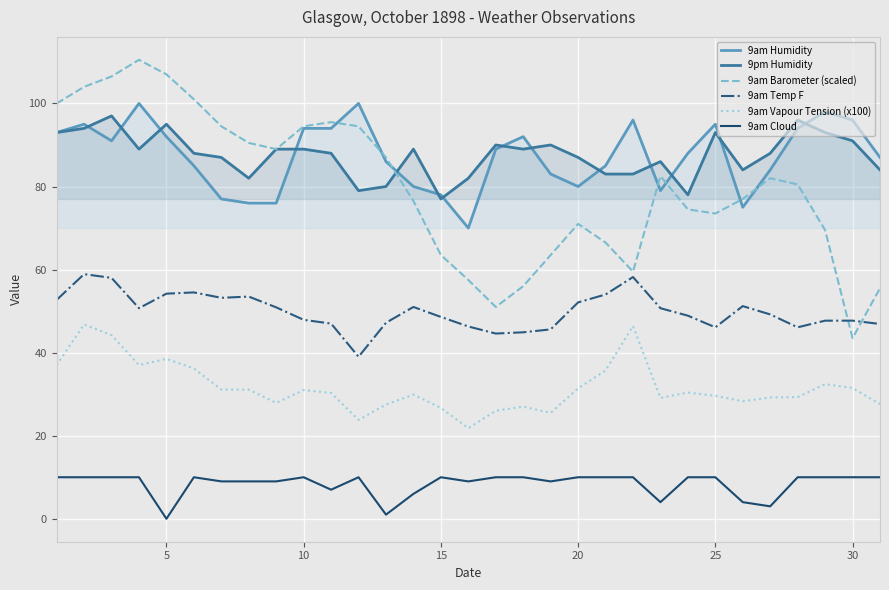

How many intersections are there between 9am Temp F and 9am Barometer (scaled)?

2